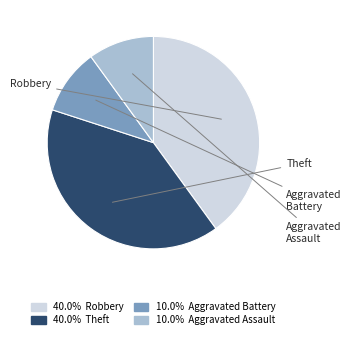

To the nearest percent, what percentage of the pie is Robbery?

40%